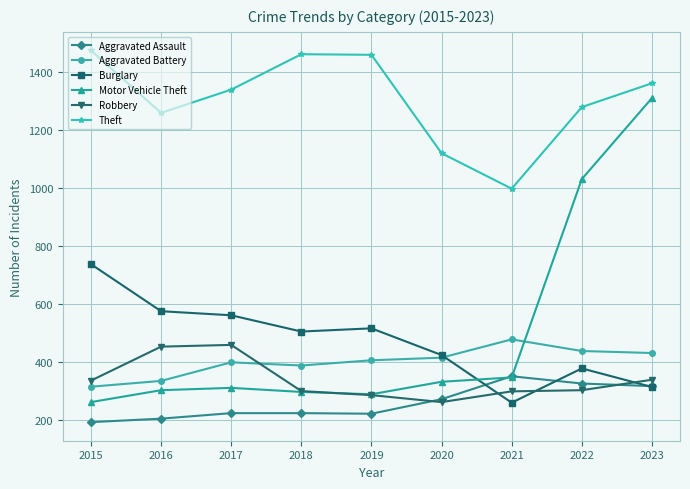

What is the sum of all Aggravated Assault values?

2343